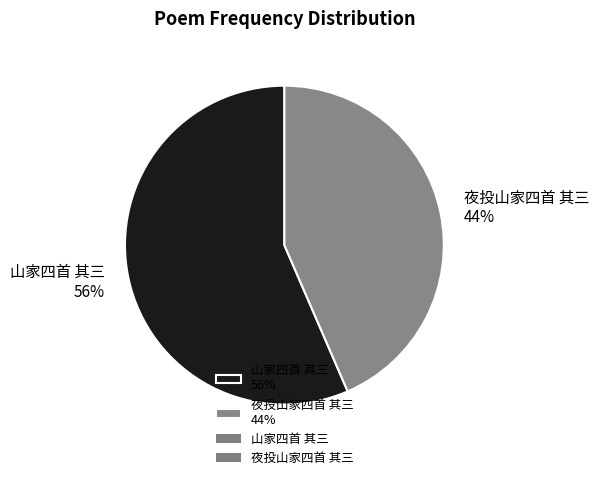

Approximately how many times larger is the value at 夜投山家四首 其三 compared to 山家四首 其三?

0.8